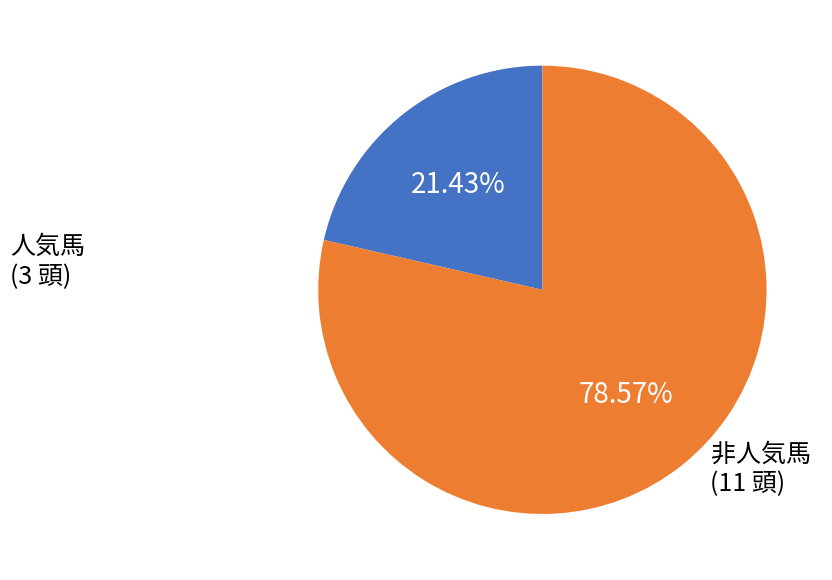

Is there any slice that represents more than half of the pie?

Yes